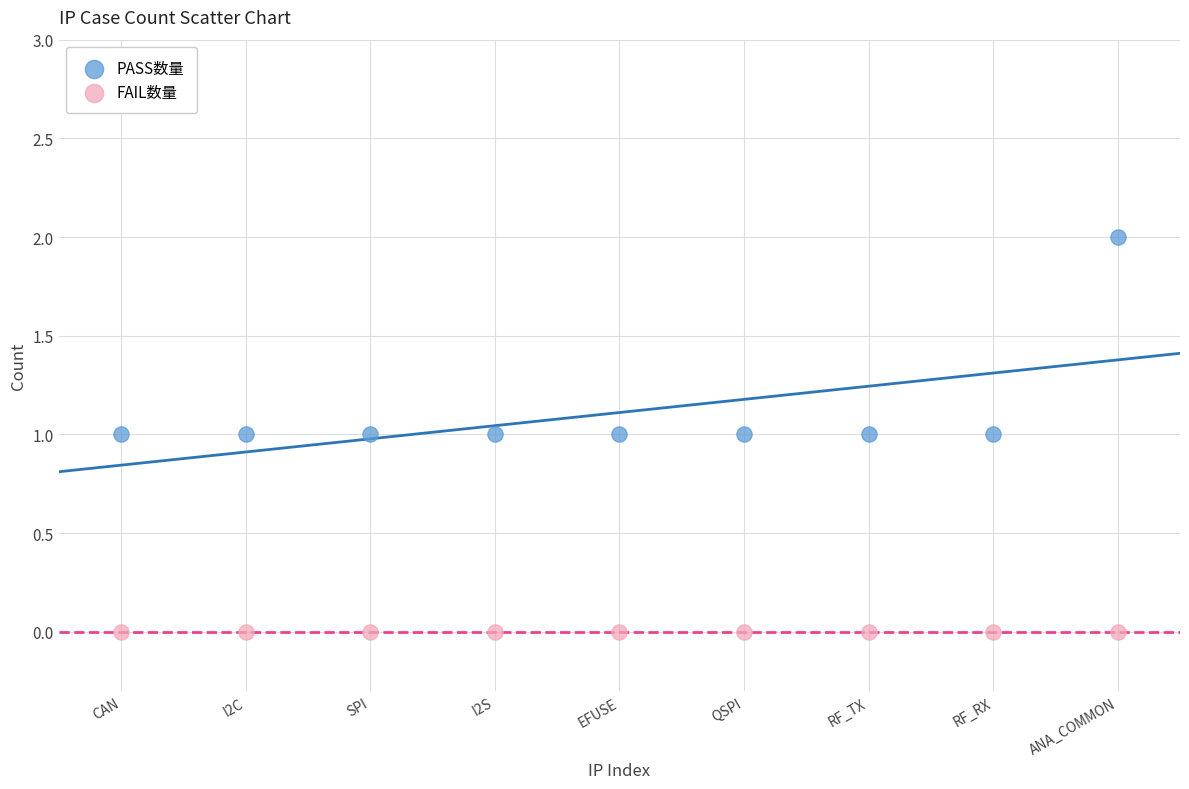

Which series contains the highest Y value?

PASS数量